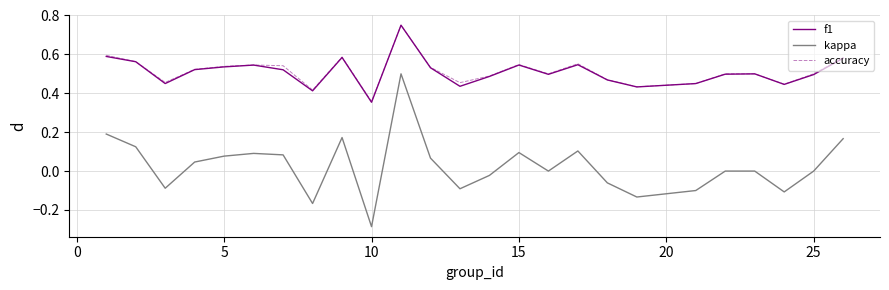

Which series has the widest spread of values?

kappa